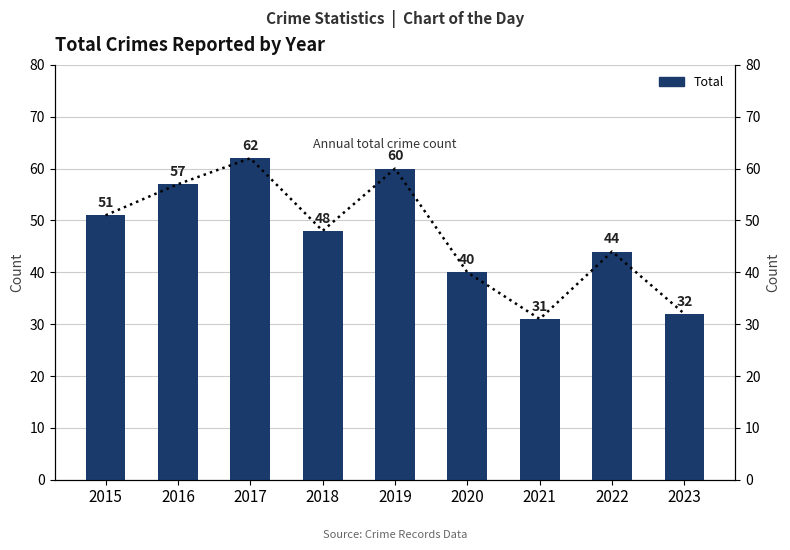

At which category does the chart reach its peak across all series?

2017